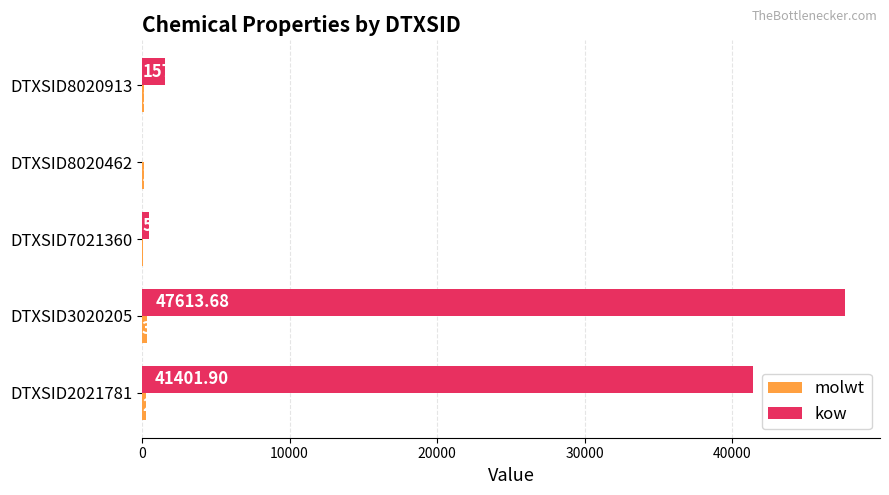

Count the number of categories in the chart.

5